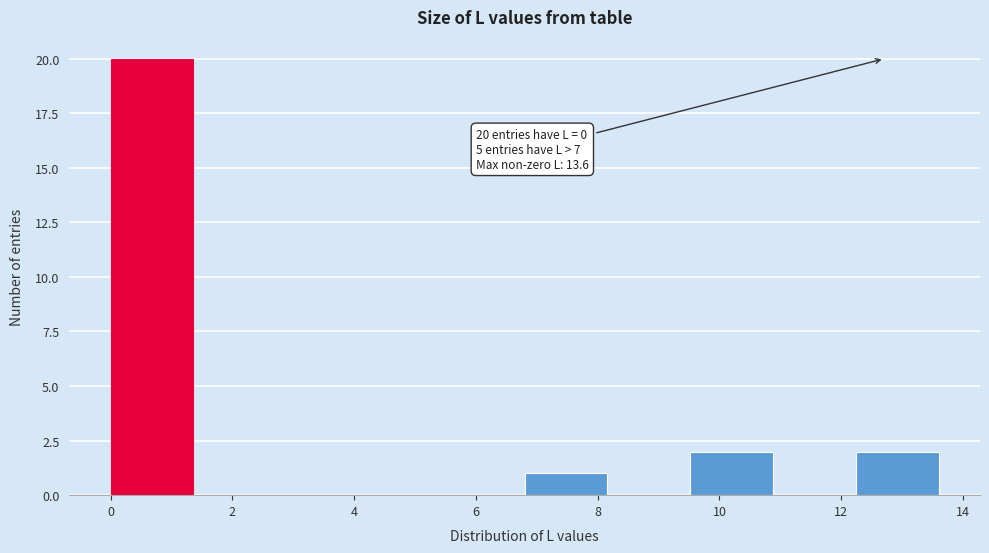

Which range on the x-axis has the tallest bar?

0.00 to 1.36